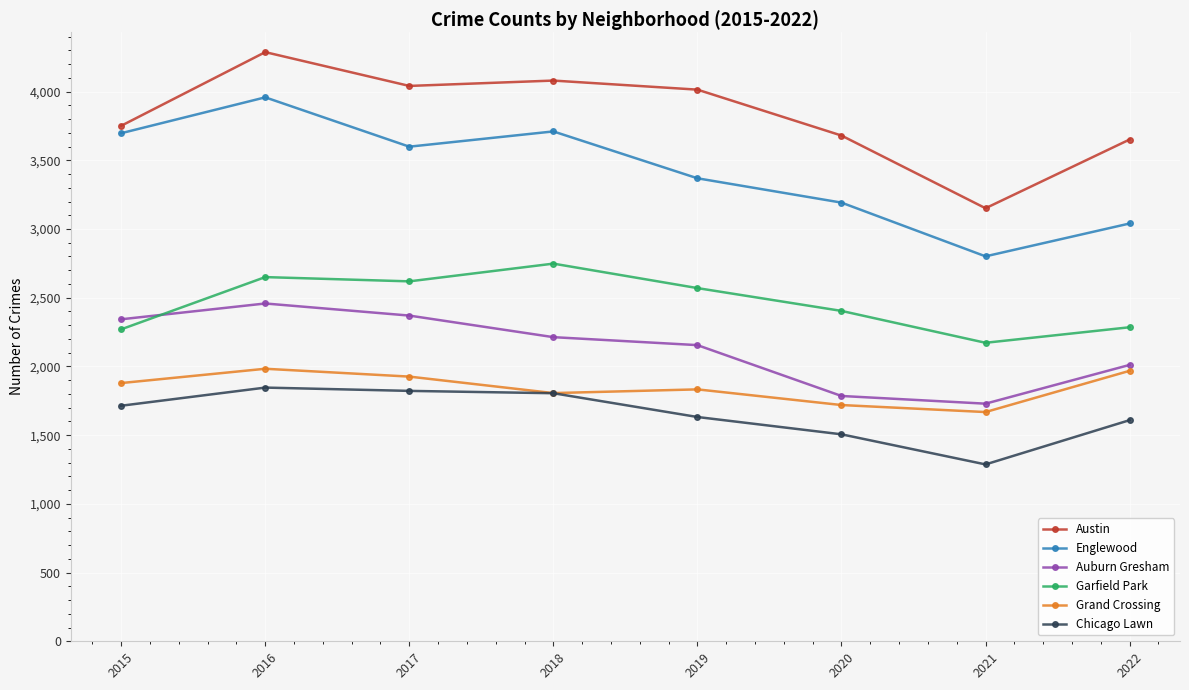

What are all the series names shown in the legend?

Austin, Englewood, Auburn Gresham, Garfield Park, Grand Crossing, Chicago Lawn